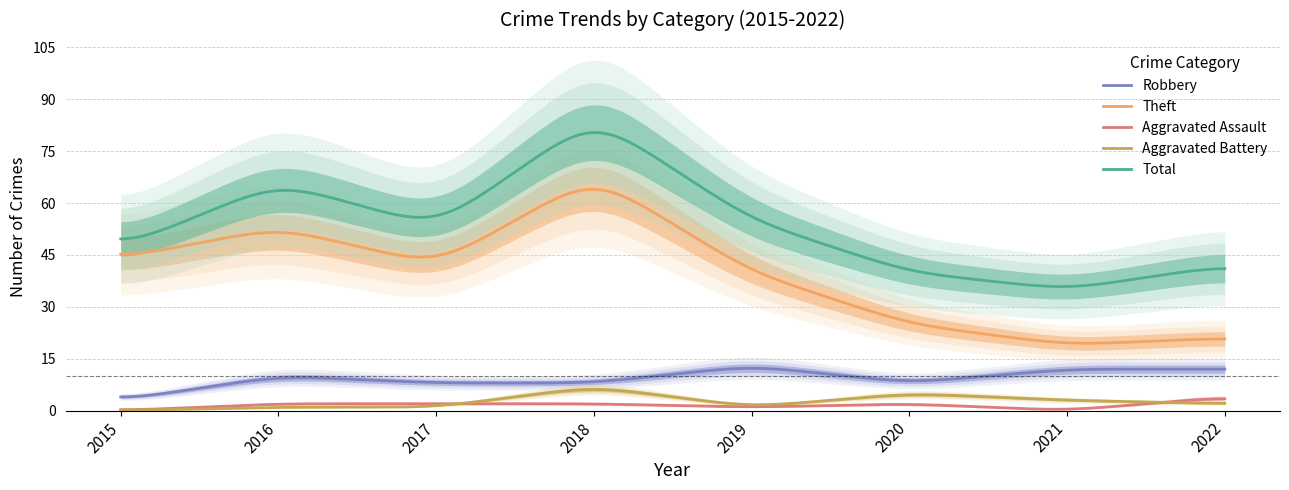

What value does the Total series have at 2018, to the nearest 10?

80